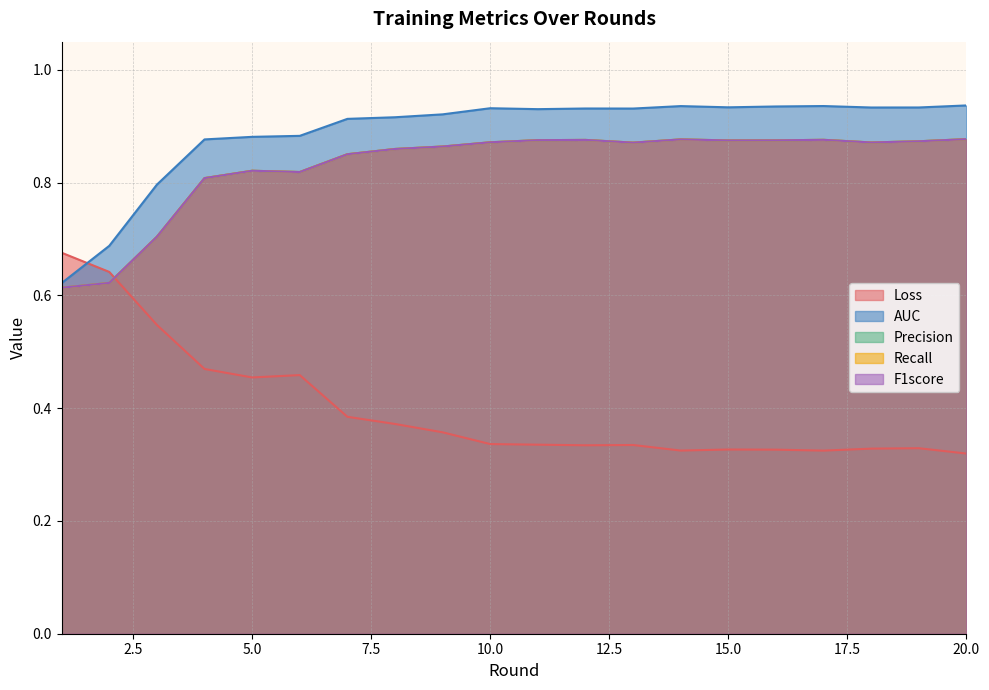

Reading right to left, list all the values displayed in this chart.

Loss: 20=0.3	19=0.3	18=0.3	17=0.3	16=0.3	15=0.3	14=0.3	13=0.3	12=0.3	11=0.3	10=0.3	9=0.4	8=0.4	7=0.4	6=0.5	5=0.5	4=0.5	3=0.5	2=0.6	1=0.7
AUC: 20=0.9	19=0.9	18=0.9	17=0.9	16=0.9	15=0.9	14=0.9	13=0.9	12=0.9	11=0.9	10=0.9	9=0.9	8=0.9	7=0.9	6=0.9	5=0.9	4=0.9	3=0.8	2=0.7	1=0.6
Precision: 20=0.9	19=0.9	18=0.9	17=0.9	16=0.9	15=0.9	14=0.9	13=0.9	12=0.9	11=0.9	10=0.9	9=0.9	8=0.9	7=0.9	6=0.8	5=0.8	4=0.8	3=0.7	2=0.6	1=0.6
Recall: 20=0.9	19=0.9	18=0.9	17=0.9	16=0.9	15=0.9	14=0.9	13=0.9	12=0.9	11=0.9	10=0.9	9=0.9	8=0.9	7=0.9	6=0.8	5=0.8	4=0.8	3=0.7	2=0.6	1=0.6
F1score: 20=0.9	19=0.9	18=0.9	17=0.9	16=0.9	15=0.9	14=0.9	13=0.9	12=0.9	11=0.9	10=0.9	9=0.9	8=0.9	7=0.9	6=0.8	5=0.8	4=0.8	3=0.7	2=0.6	1=0.6